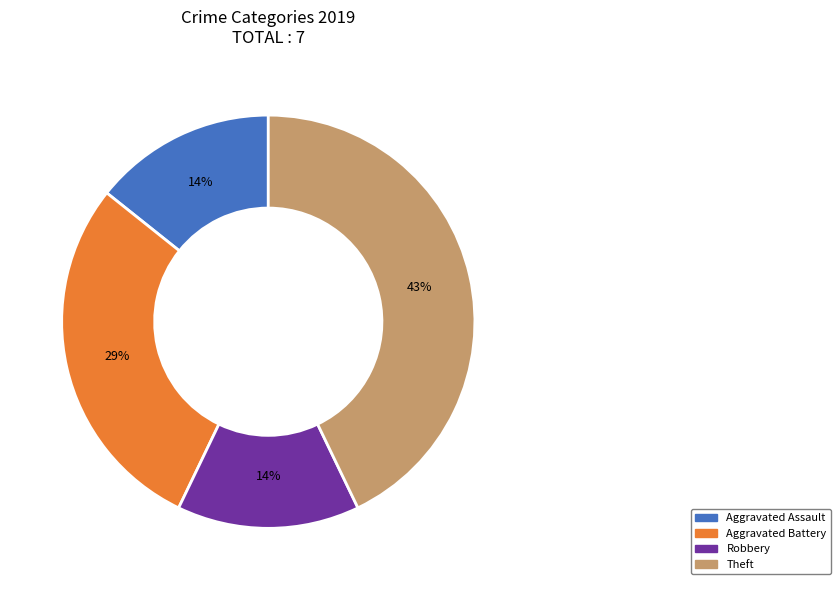

Does any single category account for the majority?

No